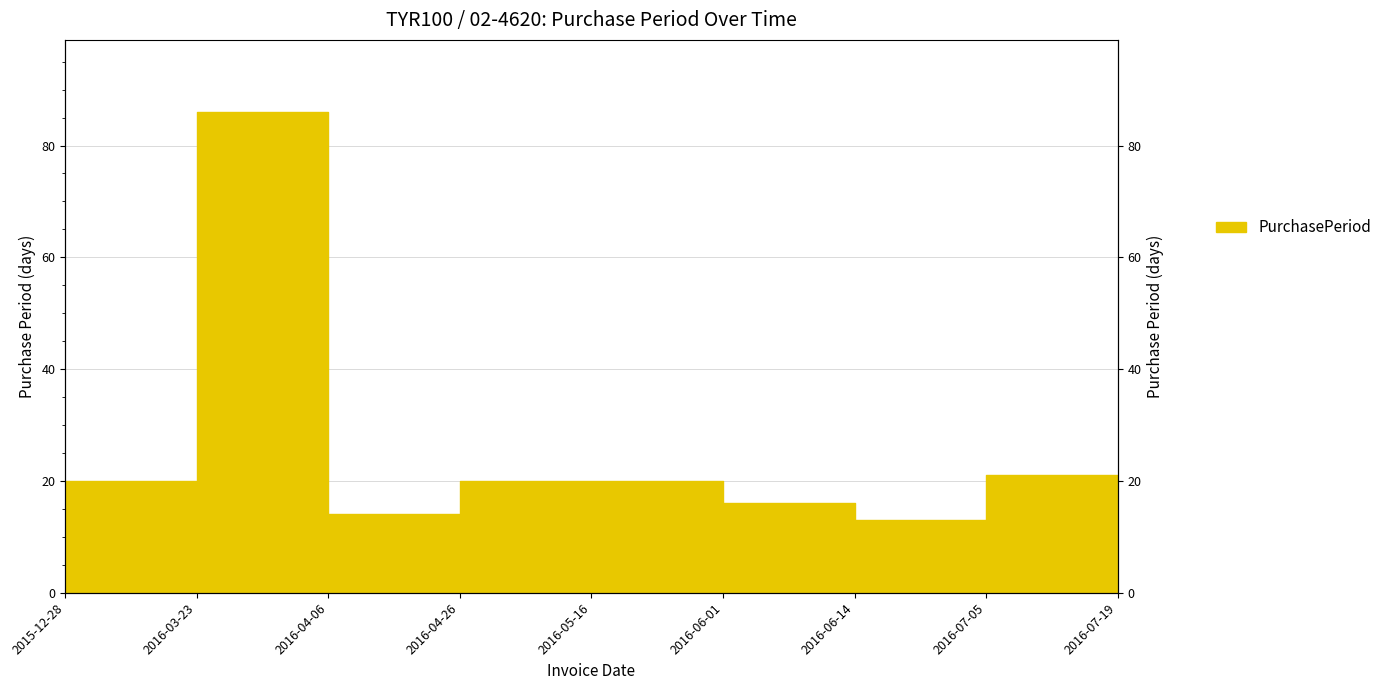

Reading left to right, transcribe all the data shown in this chart.

20	86	14	20	20	16	13	21	14